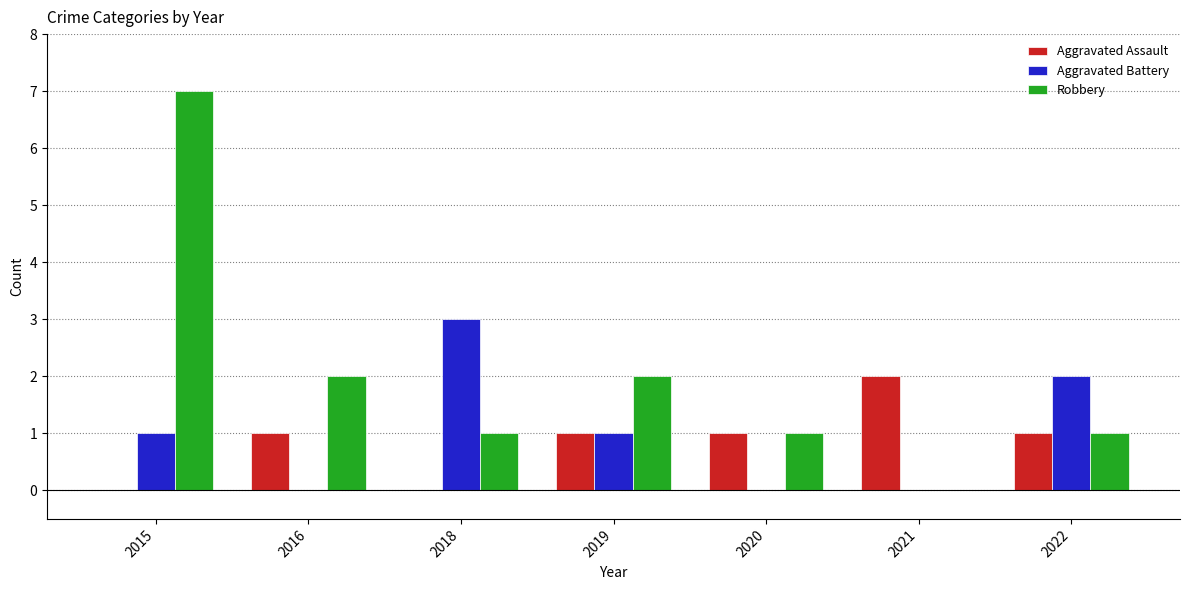

What is the sum of all Aggravated Assault values?

6